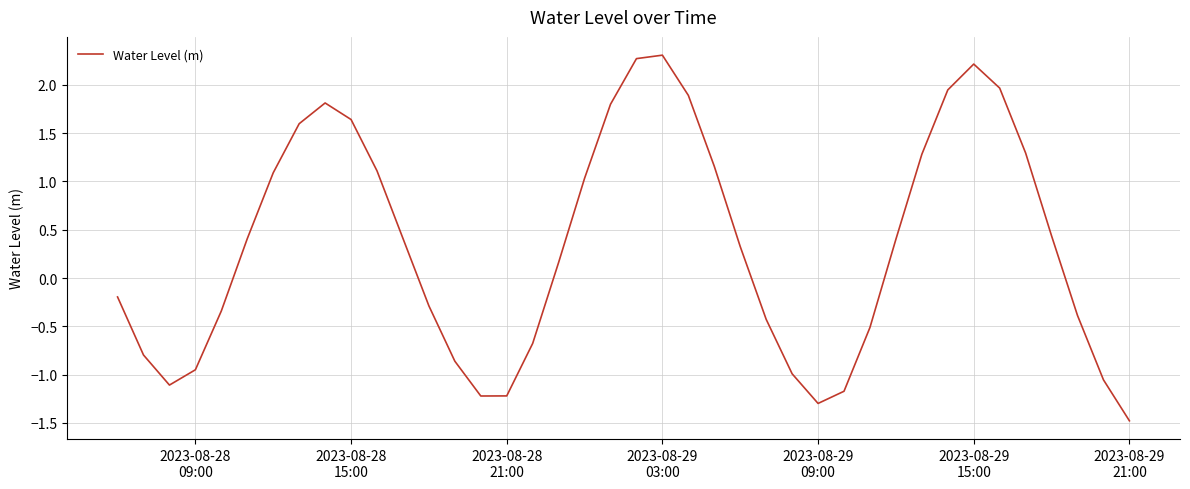

What is the difference between the maximum and minimum values?

3.8